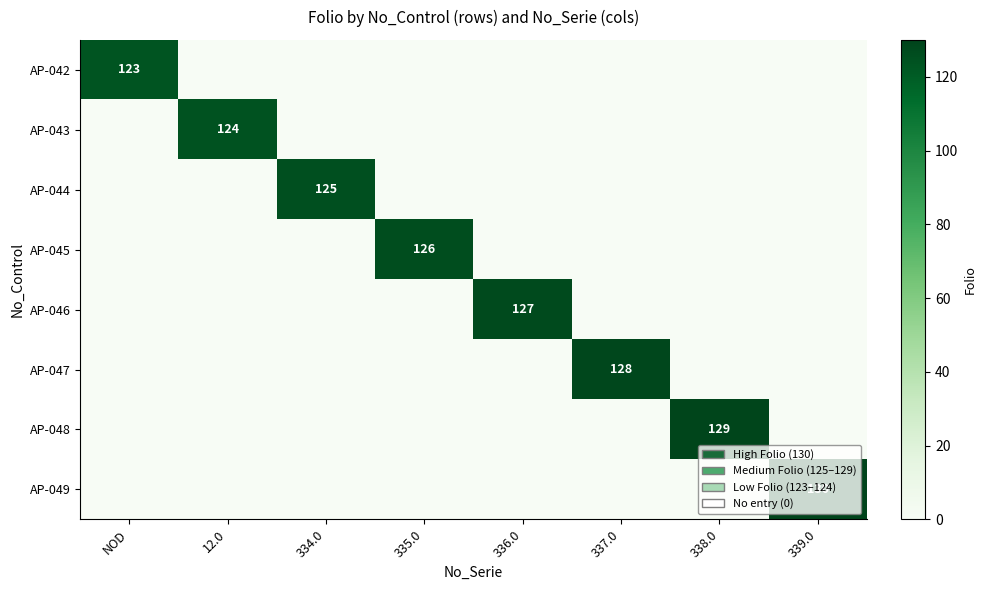

The AP-049 series shows 0 at 12.0. True or false?

True